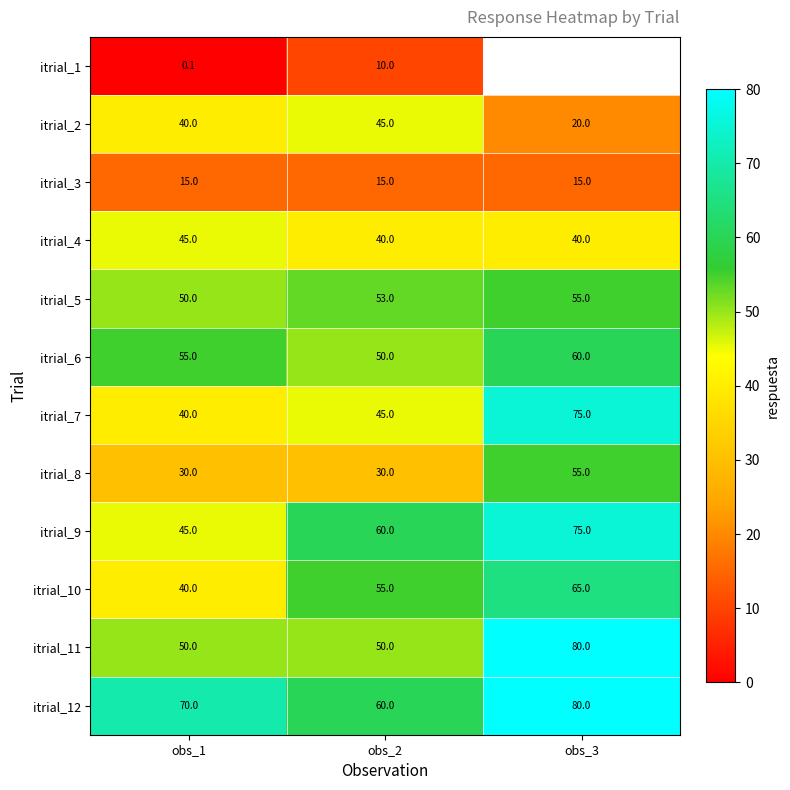

Is the value of itrial_8 at obs_3 greater than the value of itrial_1 at obs_1?

Yes